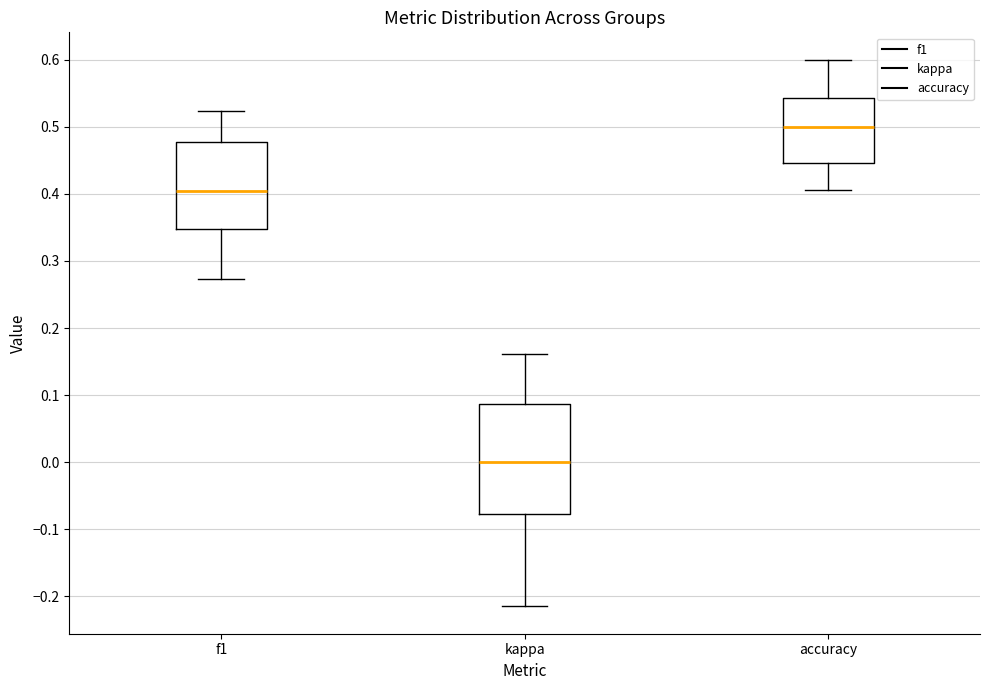

Where does the median line of the box for f1 sit on the y-axis? The values are not printed on the chart, so give them approximately, as read against the axis.

0.40